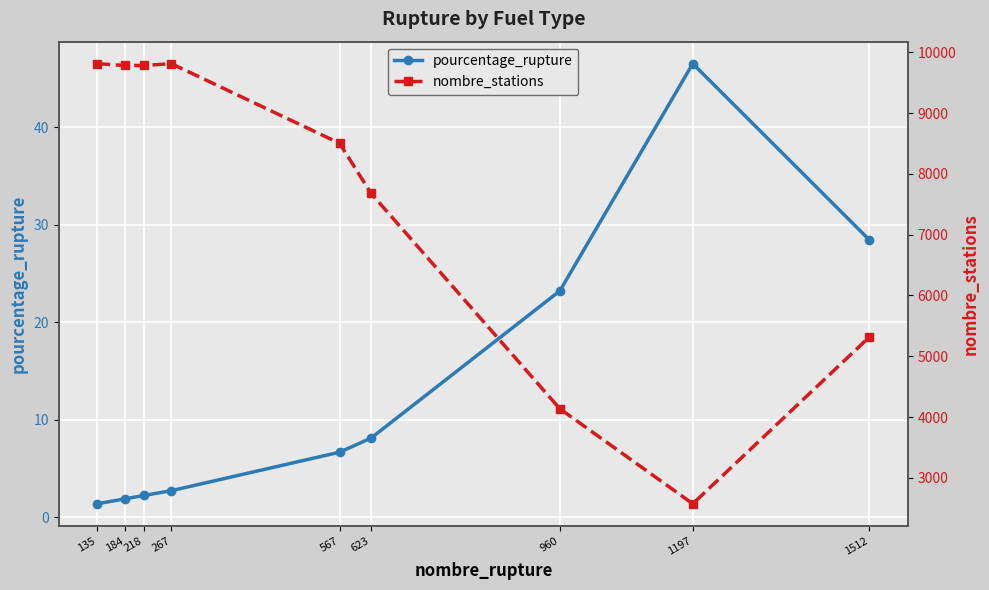

Which label corresponds to the smallest value in the chart?

135